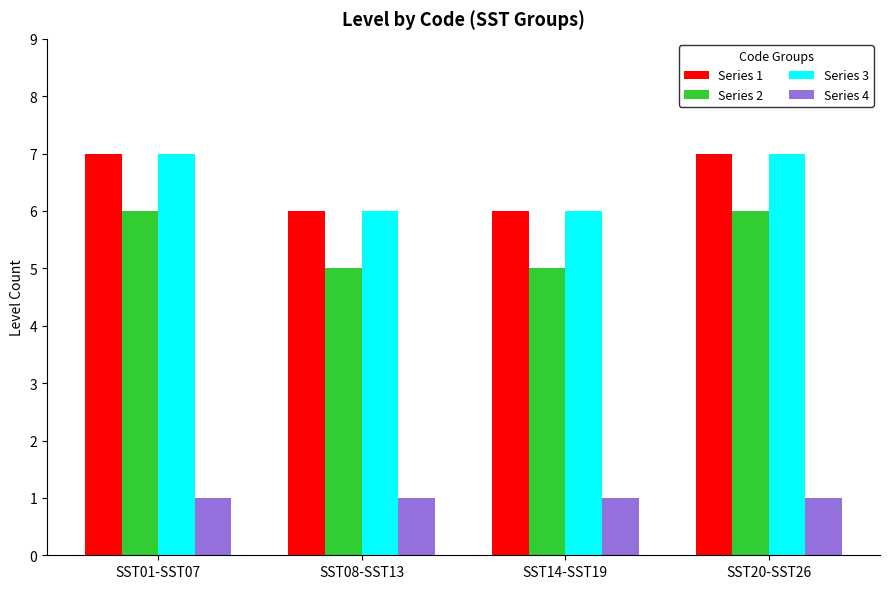

At how many categories does at least one series exceed 2?

4